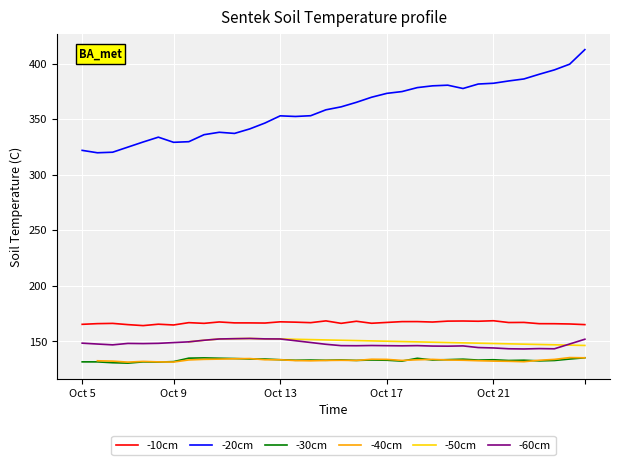

True or false: -10cm and -30cm cross at least once.

False